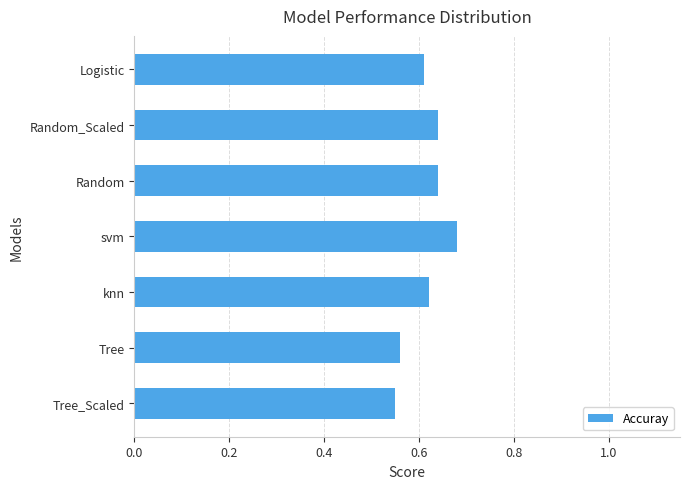

Count the number of data series in this chart.

1